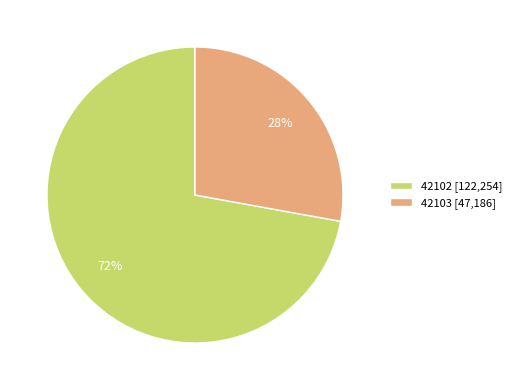

Is there any slice that represents more than half of the pie?

Yes